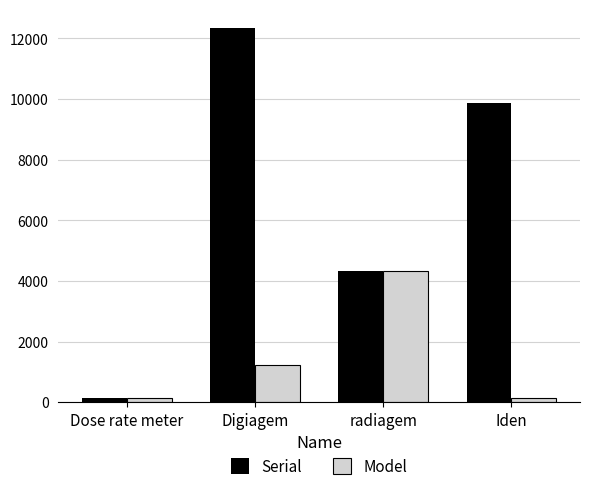

What is the highest value of the Model series?

4321